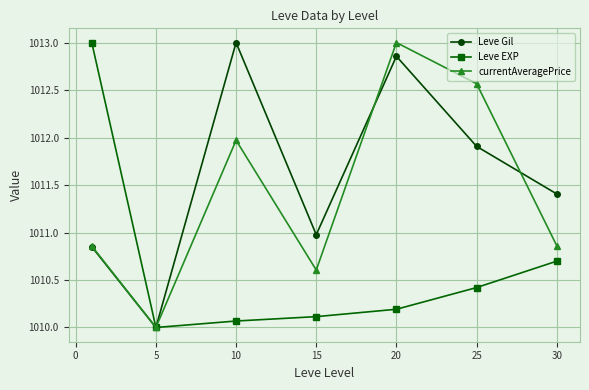

What is the minimum value for Leve Gil?

1010.0